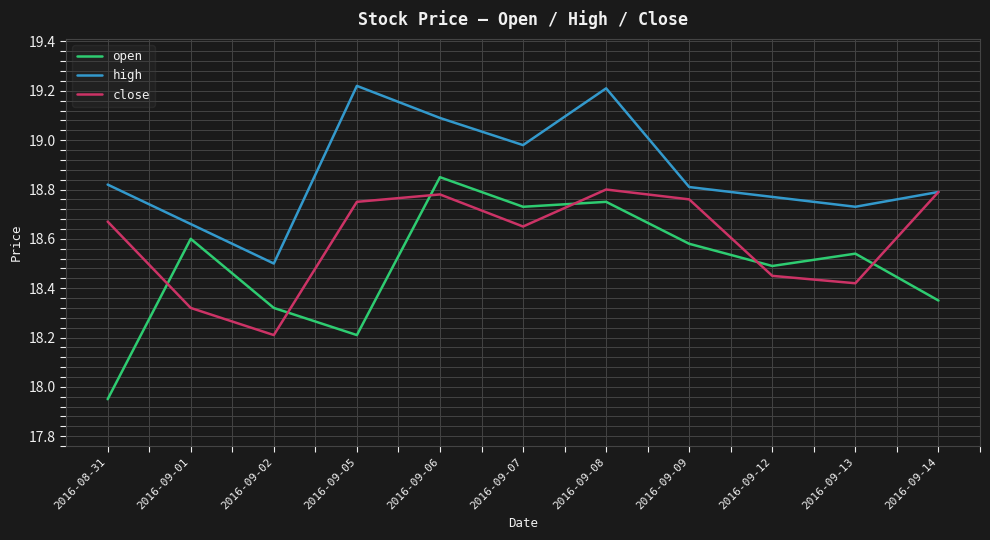

Does the chart display data point markers on the line(s)?

No